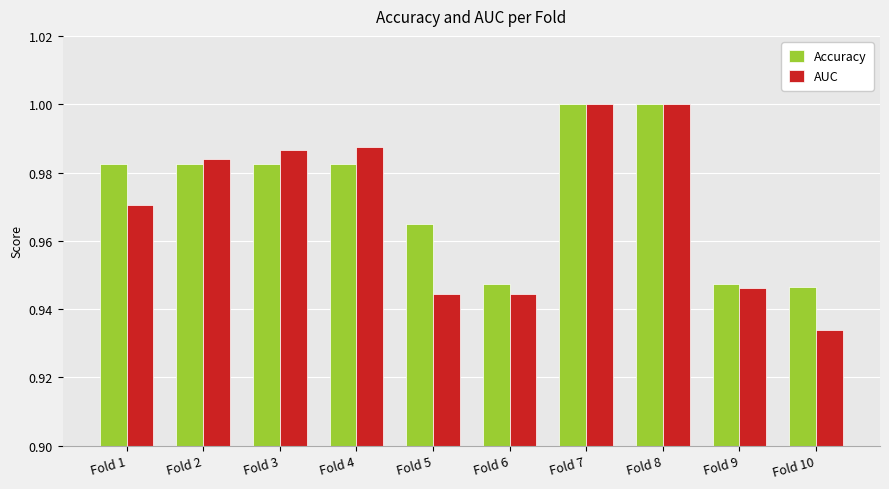

Is the value of AUC at Fold 1 greater than the value of Accuracy at Fold 8?

No